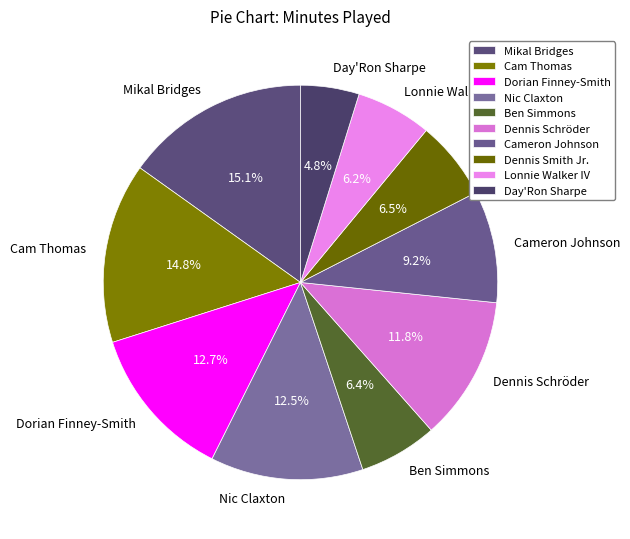

Is there a majority slice in this chart?

No